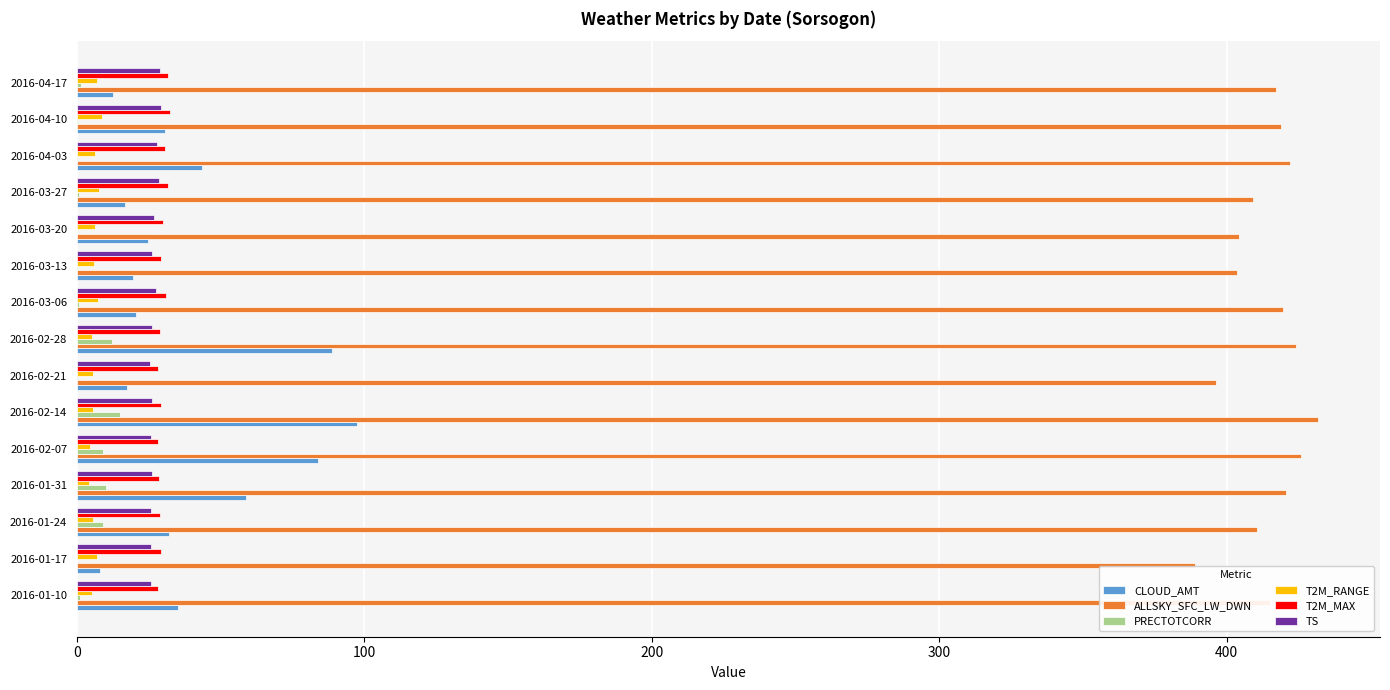

What are all the series names shown in the legend?

CLOUD_AMT, ALLSKY_SFC_LW_DWN, PRECTOTCORR, T2M_RANGE, T2M_MAX, TS